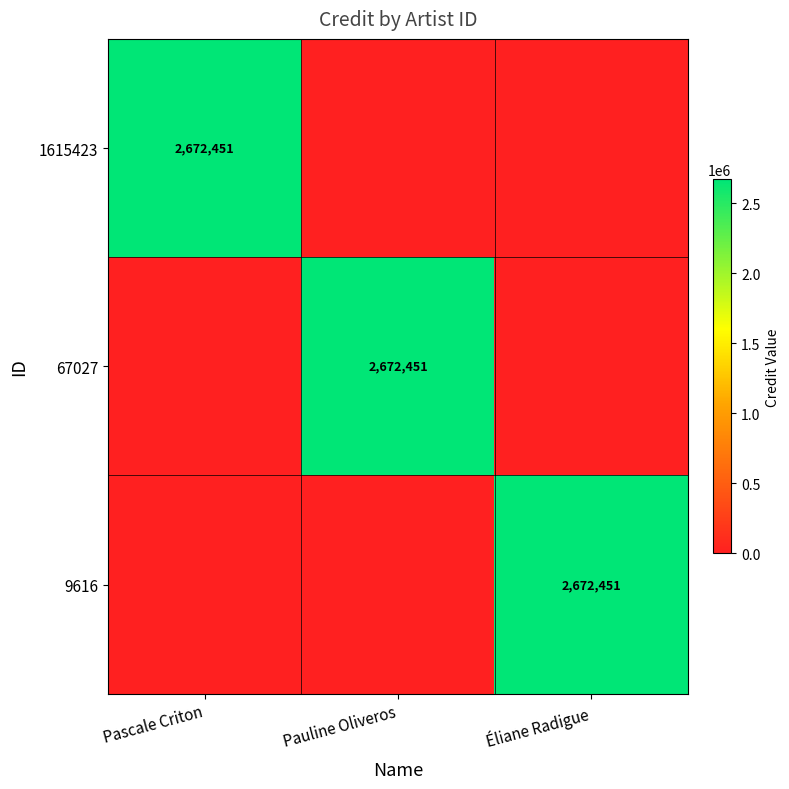

The value of 9616 at Éliane Radigue is 552297. True or false?

False